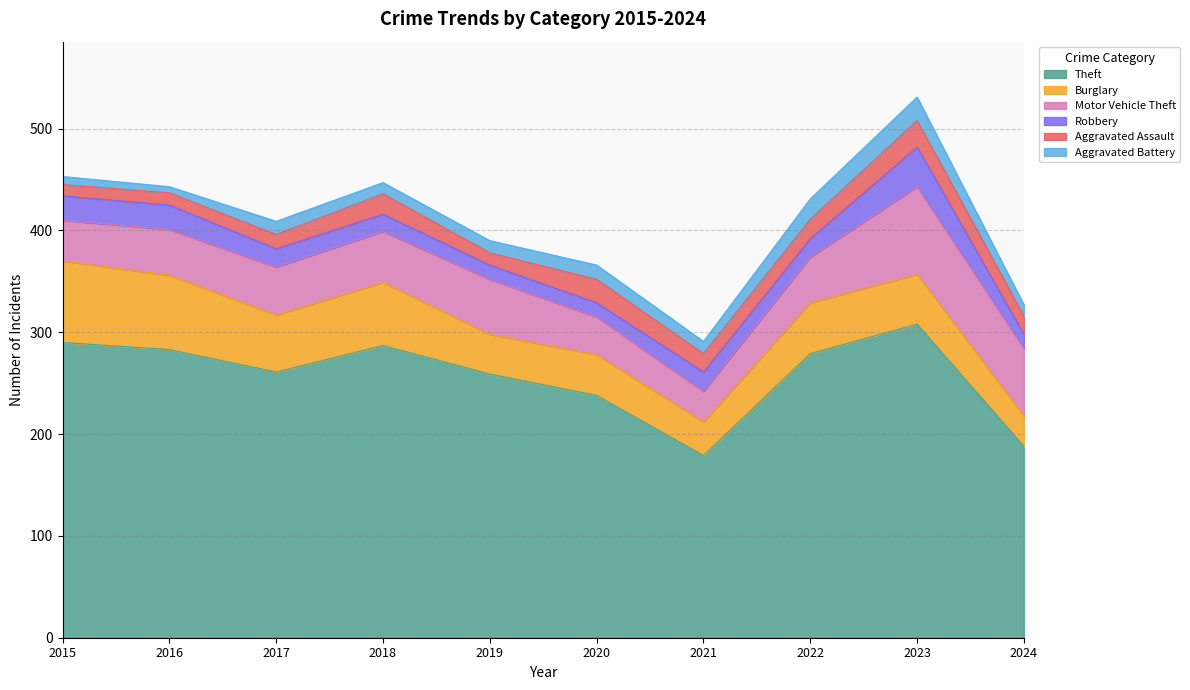

Rank the categories by Motor Vehicle Theft value from highest to lowest.

2023, 2024, 2019, 2018, 2017, 2016, 2022, 2015, 2020, 2021